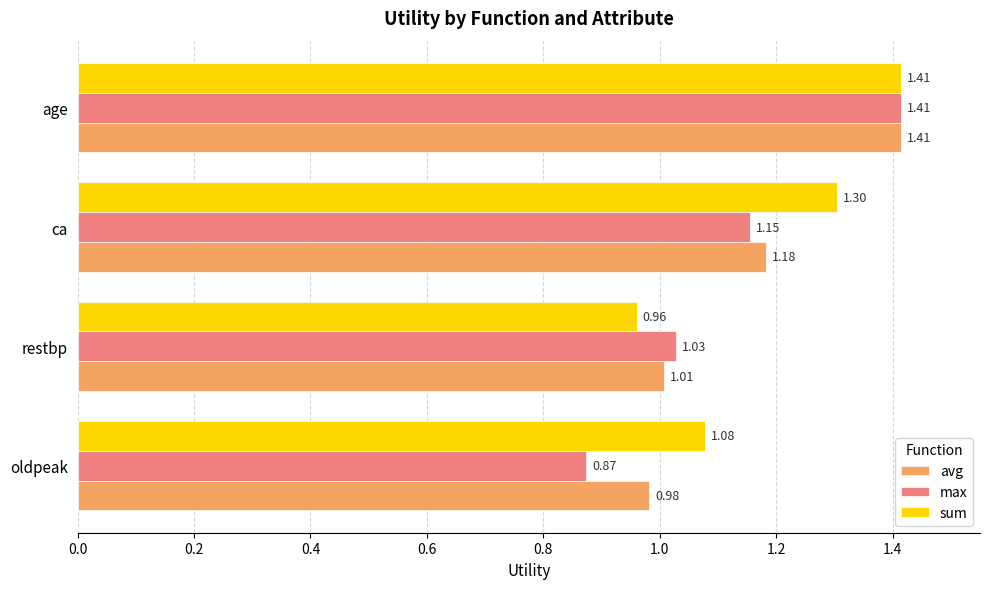

Which series has the largest range (max minus min)?

max